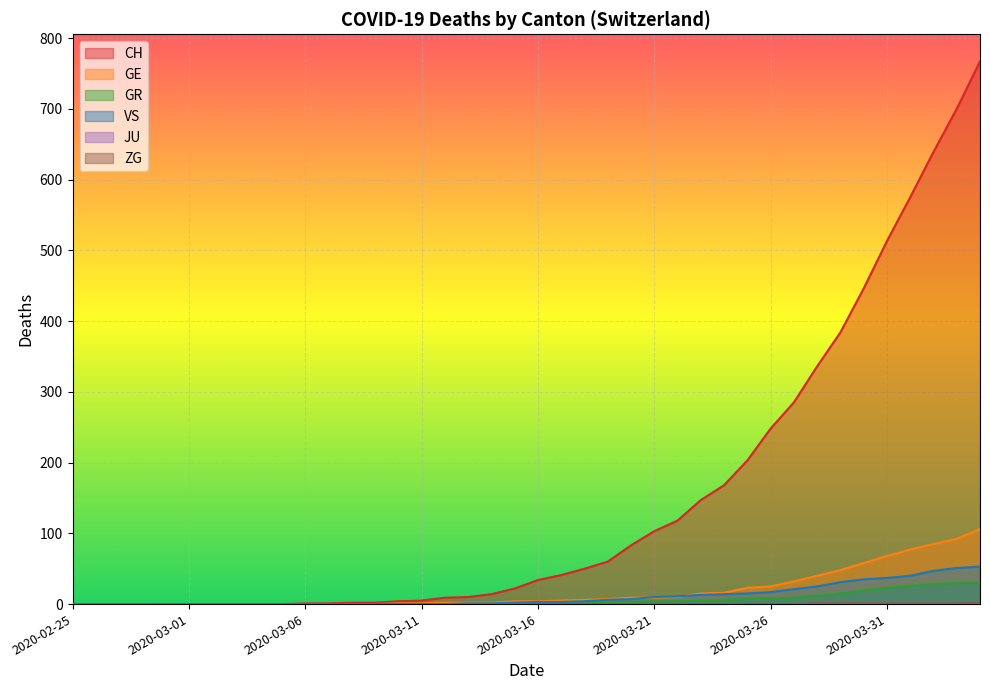

Which series has the largest range (max minus min)?

CH